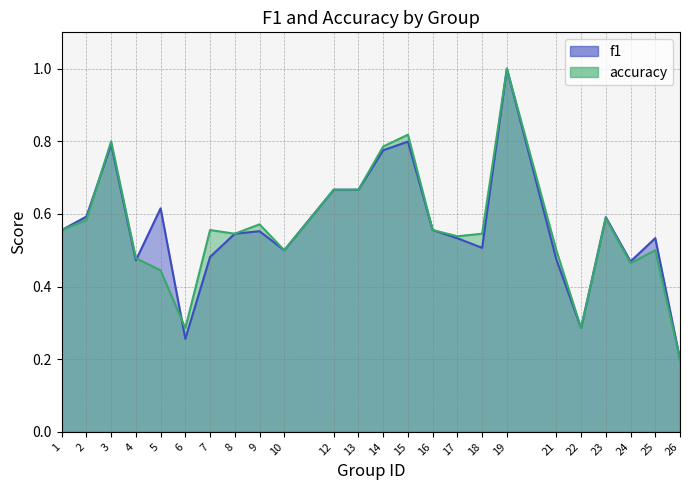

What is the value of the accuracy point at the 21st from the left?

0.6